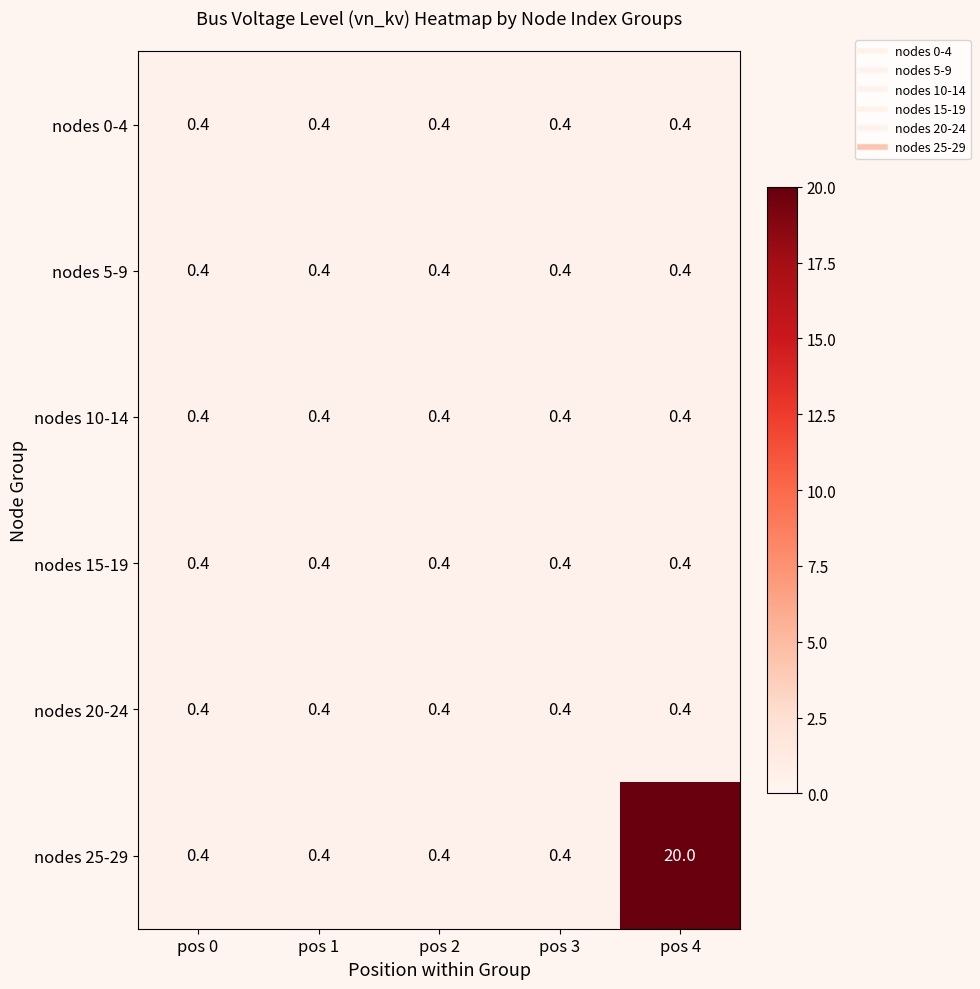

Is it true that nodes 0-4 equals 0.4 at pos 0?

True